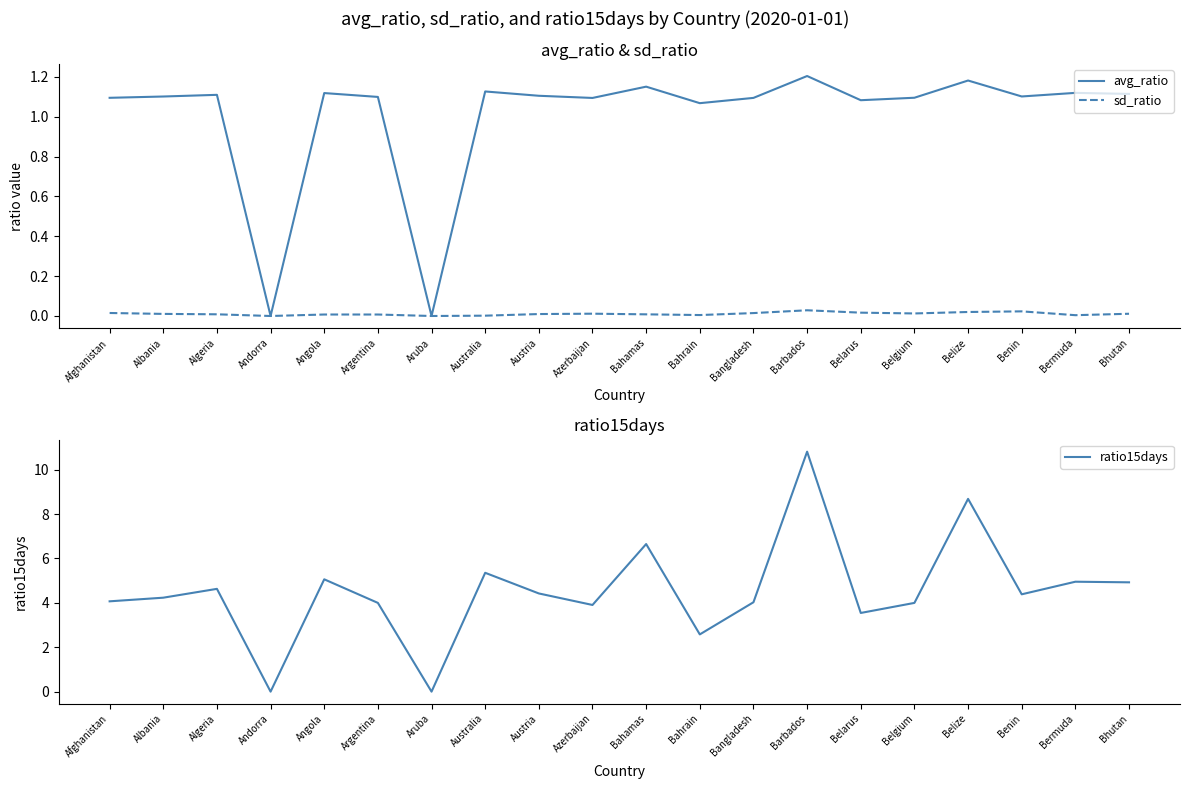

Is it true that sd_ratio equals 0.0 at Algeria?

True